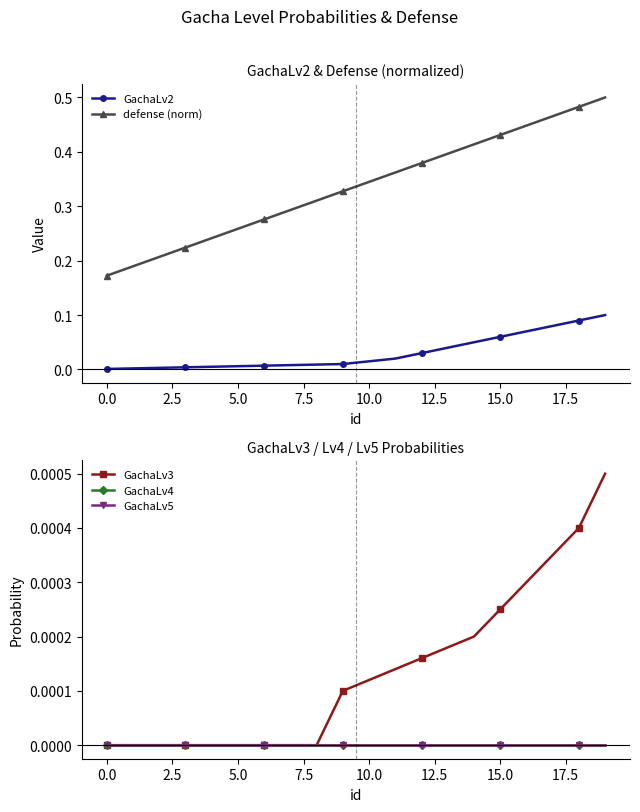

How many distinct data groups are displayed?

5